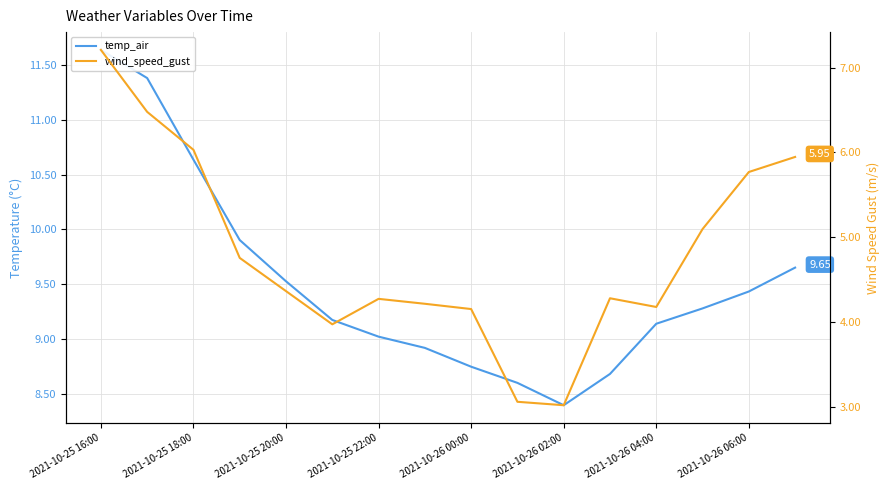

Between 2021-10-26 06:00 and 9, which is larger?

2021-10-26 06:00